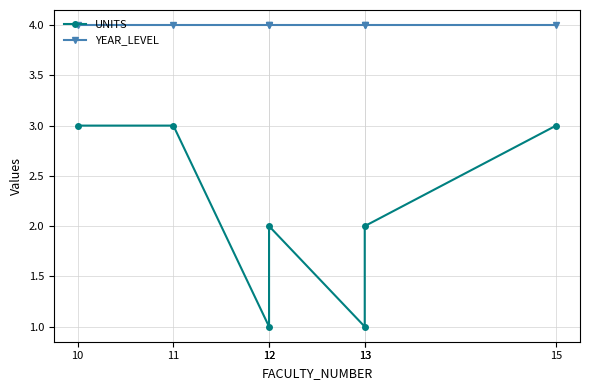

True or false: YEAR_LEVEL has more than 2 points higher than both neighbors.

False